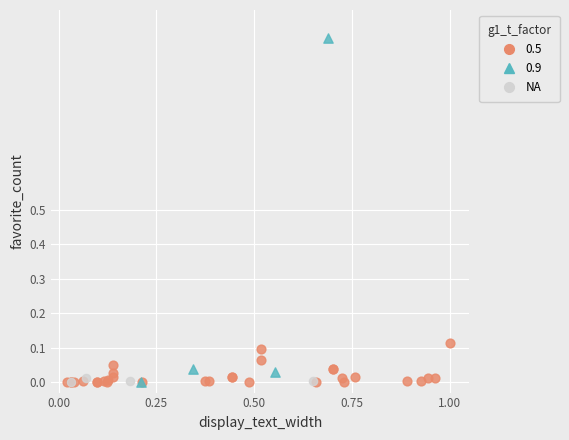

Which series reaches the maximum Y coordinate?

0.9